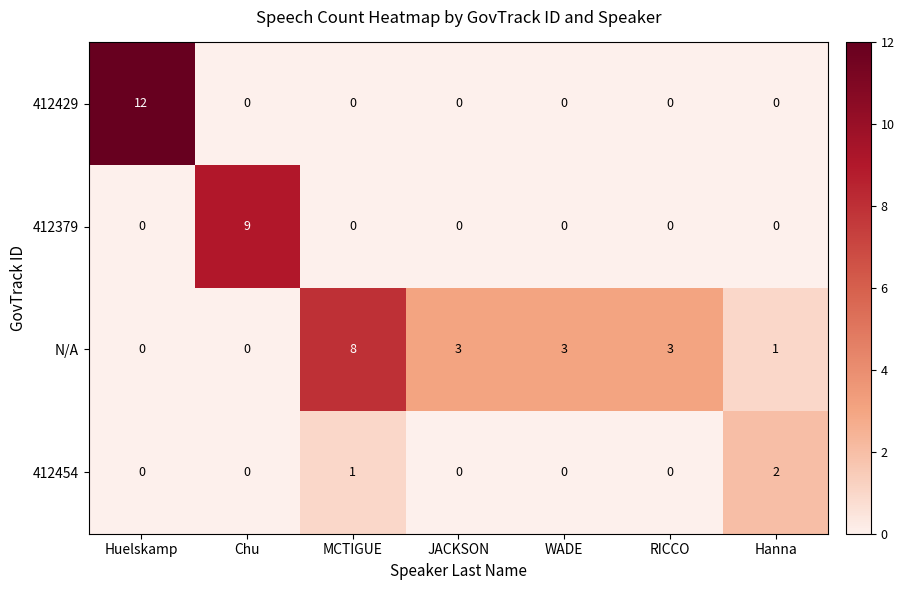

What is the total value across all series at Chu?

9